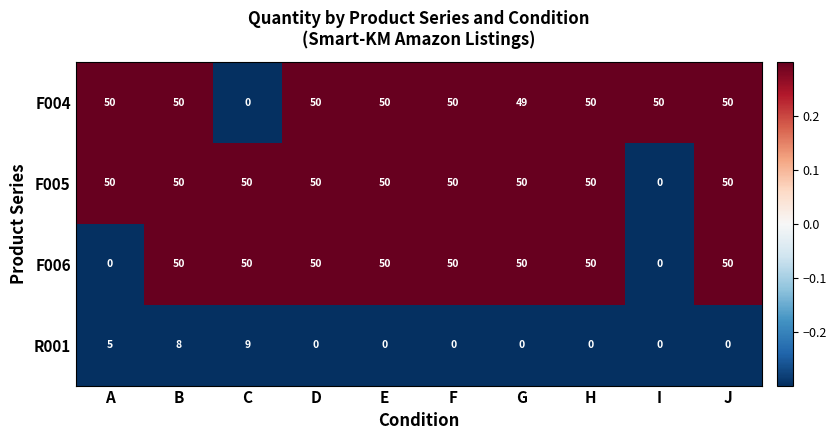

How many data points does each series have?

10